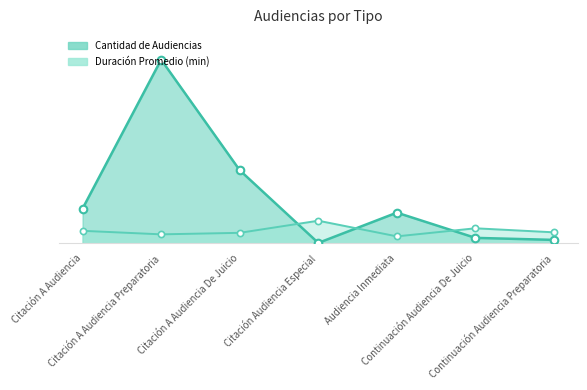

Which series contains the highest Y value?

Cantidad de Audiencias